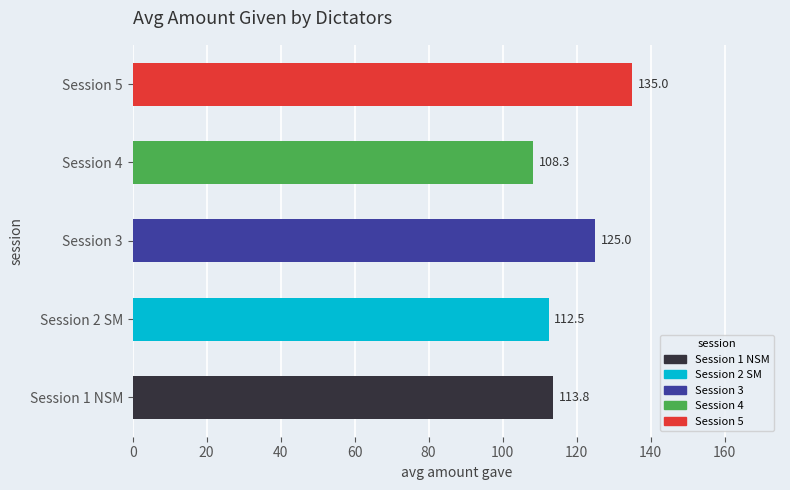

The chart shows a value of 192.2 at Session 4. True or false?

False